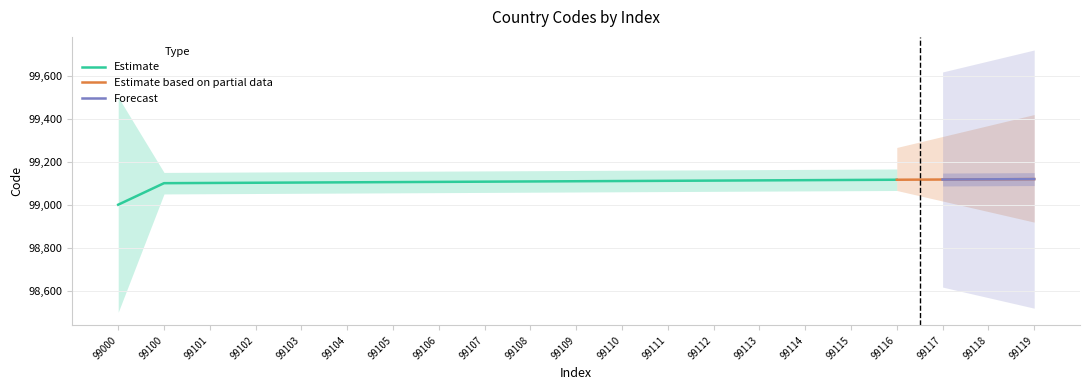

True or false: Code (Forecast) and Code (Estimate) intersect in this chart.

False